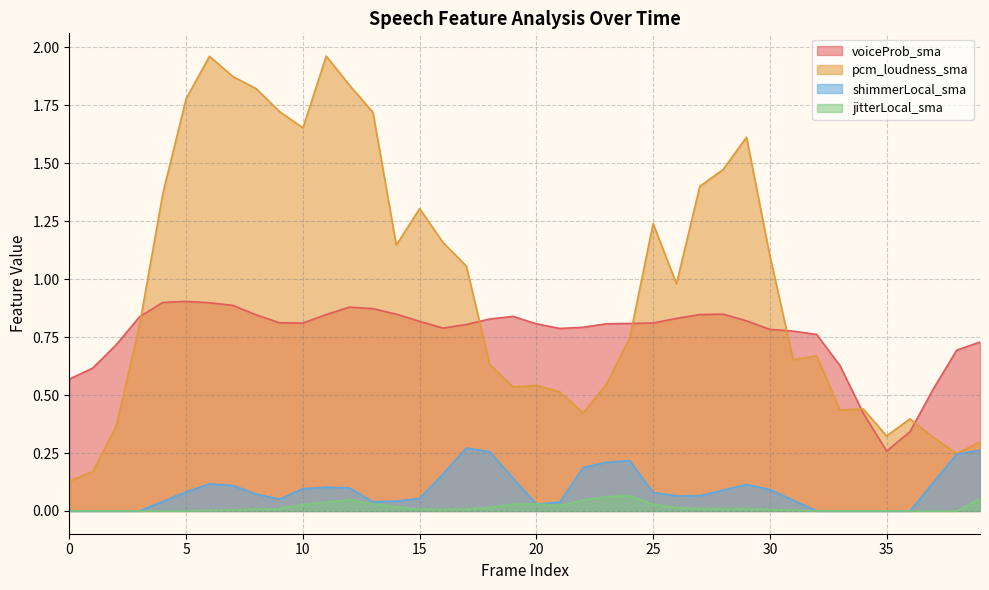

Reading left to right, transcribe all the data shown in this chart.

voiceProb_sma: 0.6	0.6	0.7	0.8	0.9	0.9	0.9	0.9	0.8	0.8	0.8	0.8	0.9	0.9	0.8	0.8	0.8	0.8	0.8	0.8	0.8	0.8	0.8	0.8	0.8	0.8	0.8	0.8	0.8	0.8	0.8	0.8	0.8	0.6	0.4	0.3	0.3	0.5	0.7	0.7
pcm_loudness_sma: 0.1	0.2	0.4	0.8	1.4	1.8	2.0	1.9	1.8	1.7	1.7	2.0	1.8	1.7	1.1	1.3	1.2	1.1	0.6	0.5	0.5	0.5	0.4	0.5	0.7	1.2	1.0	1.4	1.5	1.6	1.1	0.7	0.7	0.4	0.4	0.3	0.4	0.3	0.2	0.3
shimmerLocal_sma: 0.0	0.0	0.0	0.0	0.0	0.1	0.1	0.1	0.1	0.1	0.1	0.1	0.1	0.0	0.0	0.1	0.2	0.3	0.3	0.1	0.0	0.0	0.2	0.2	0.2	0.1	0.1	0.1	0.1	0.1	0.1	0.0	0.0	0.0	0.0	0.0	0.0	0.1	0.2	0.3
jitterLocal_sma: 0.0	0.0	0.0	0.0	0.0	0.0	0.0	0.0	0.0	0.0	0.0	0.0	0.0	0.0	0.0	0.0	0.0	0.0	0.0	0.0	0.0	0.0	0.0	0.1	0.1	0.0	0.0	0.0	0.0	0.0	0.0	0.0	0.0	0.0	0.0	0.0	0.0	0.0	0.0	0.1